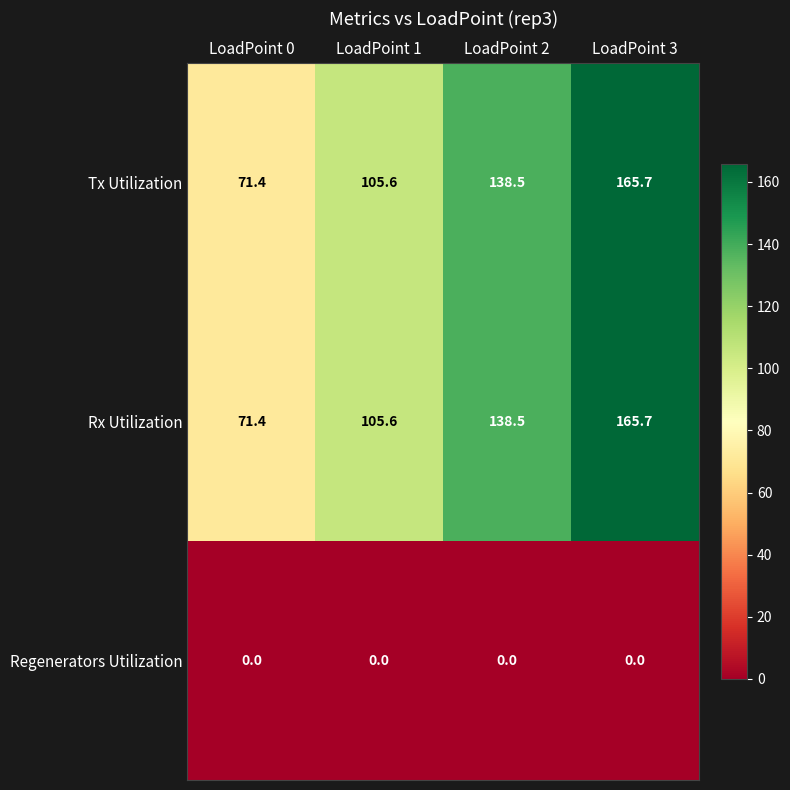

Reading left to right, what are all the values shown in this chart?

Tx Utilization: 71.4	105.6	138.5	165.7
Rx Utilization: 71.4	105.6	138.5	165.7
Regenerators Utilization: 0.0	0.0	0.0	0.0